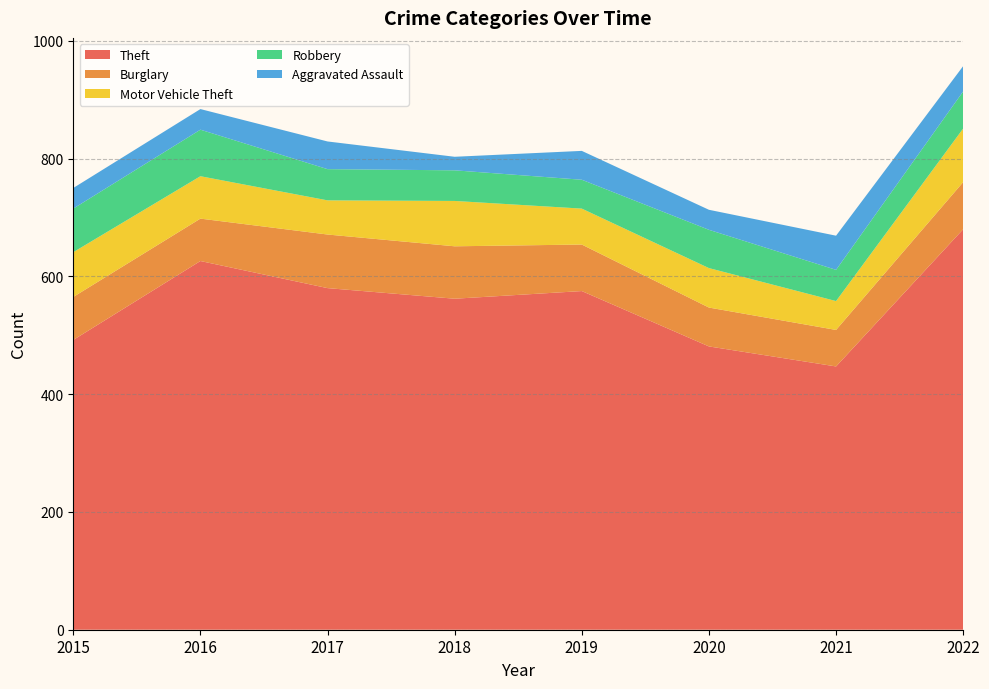

What is the total value across all series at 2017?

829